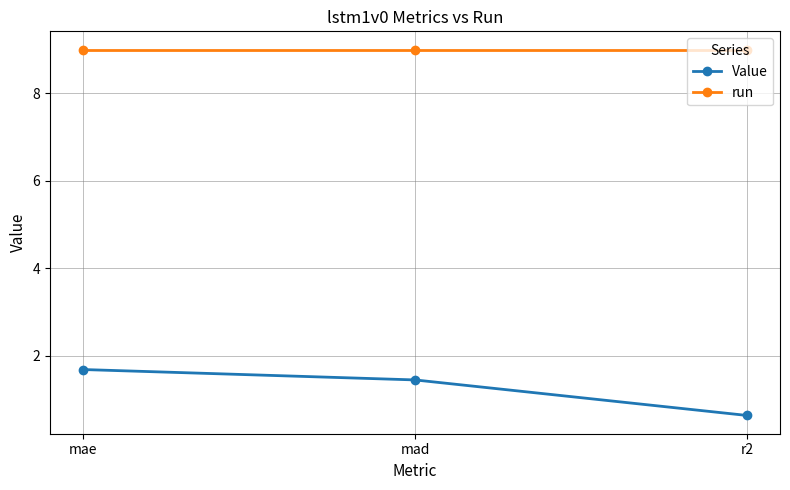

What is the average value of the run series?

9.0